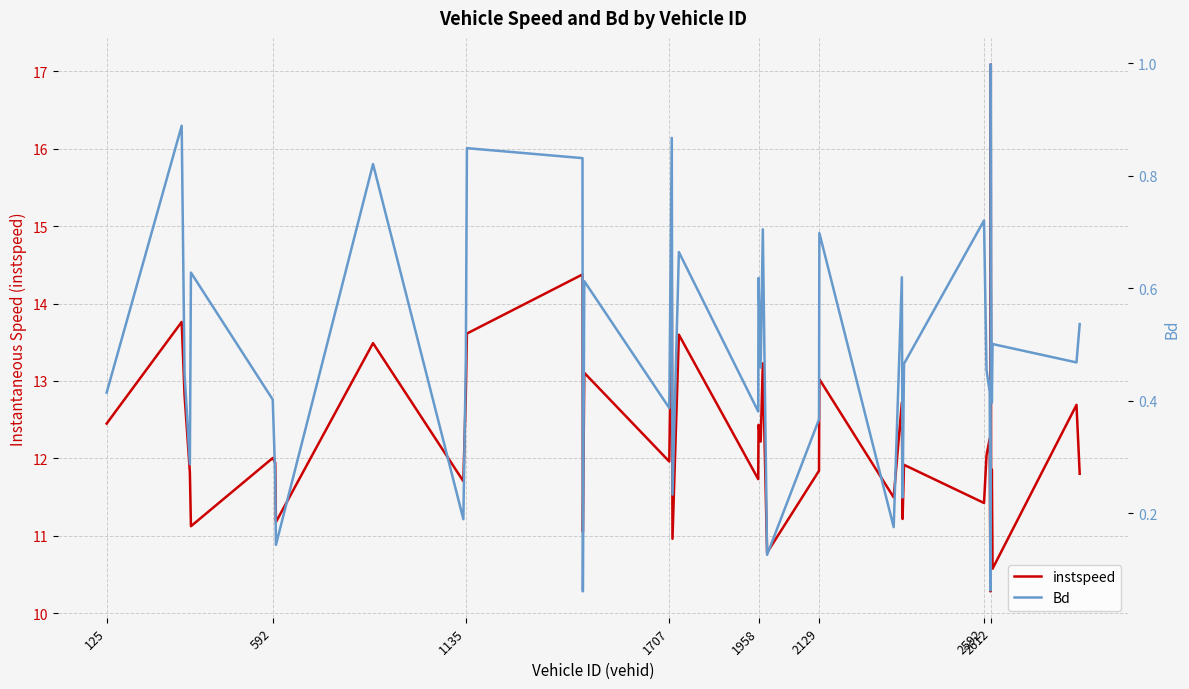

List the series in order of their peak value, lowest first.

Bd, instspeed